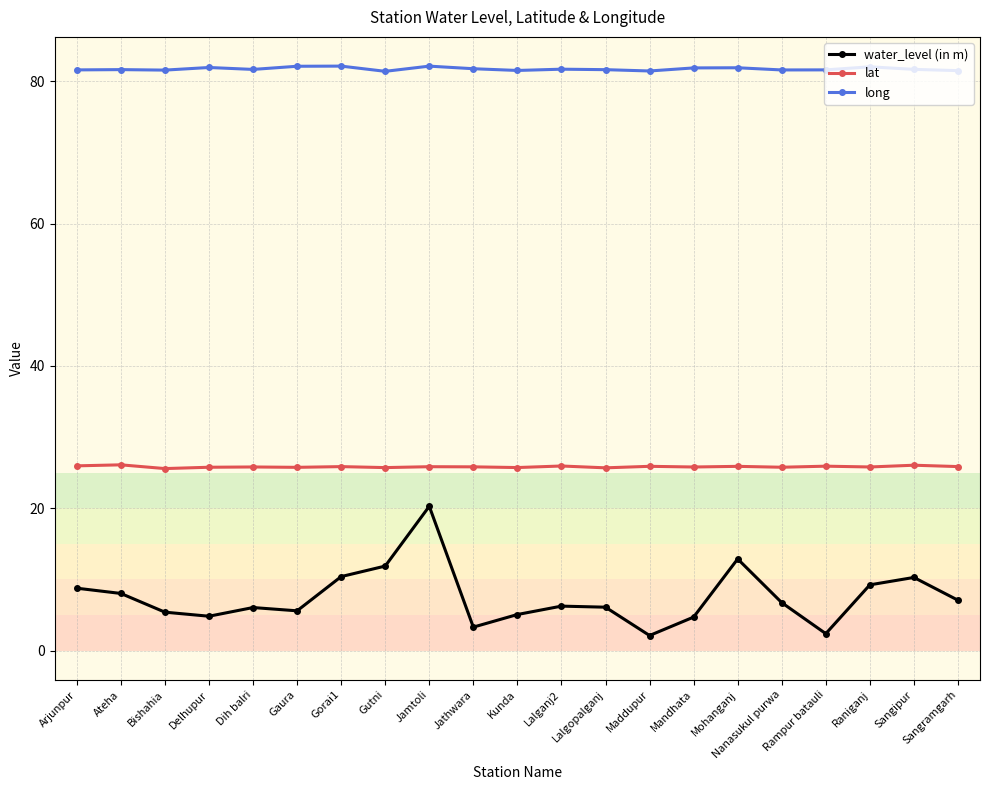

What is the maximum value for long?

82.1